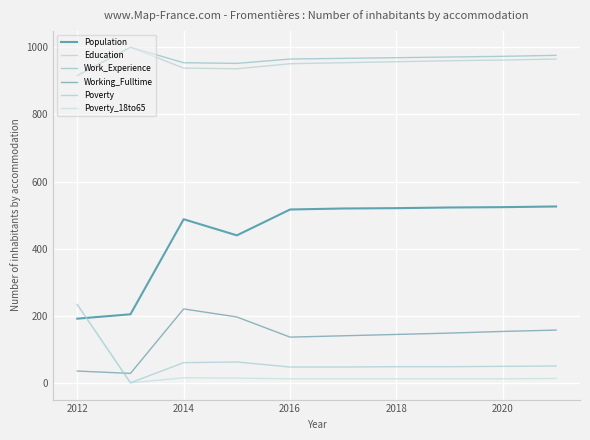

What is the highest value of the Work_Experience series?

1000